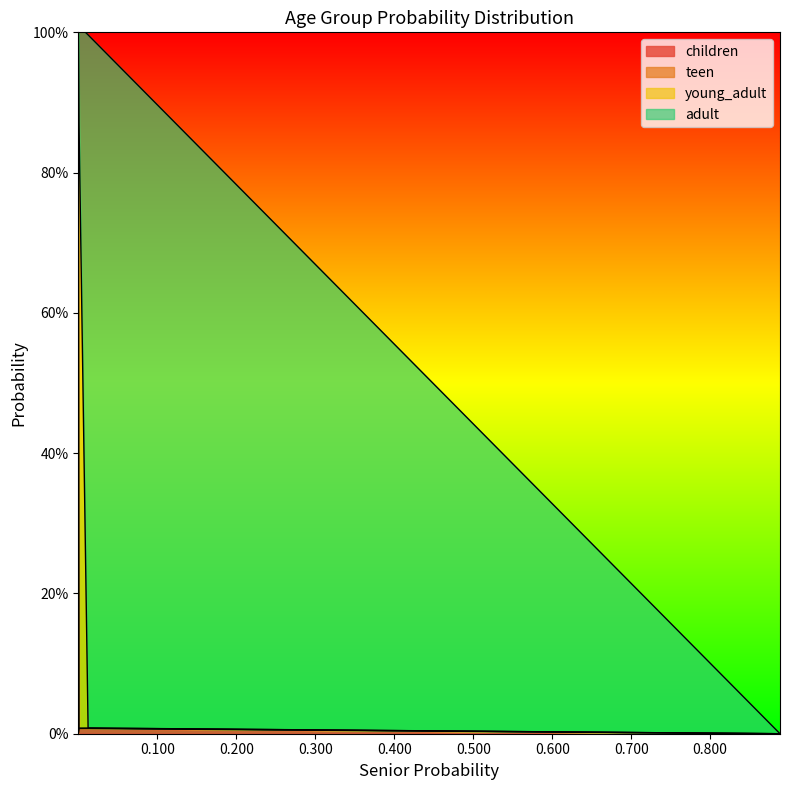

What is the label of the 4th point from the left?

0.012469238090940284